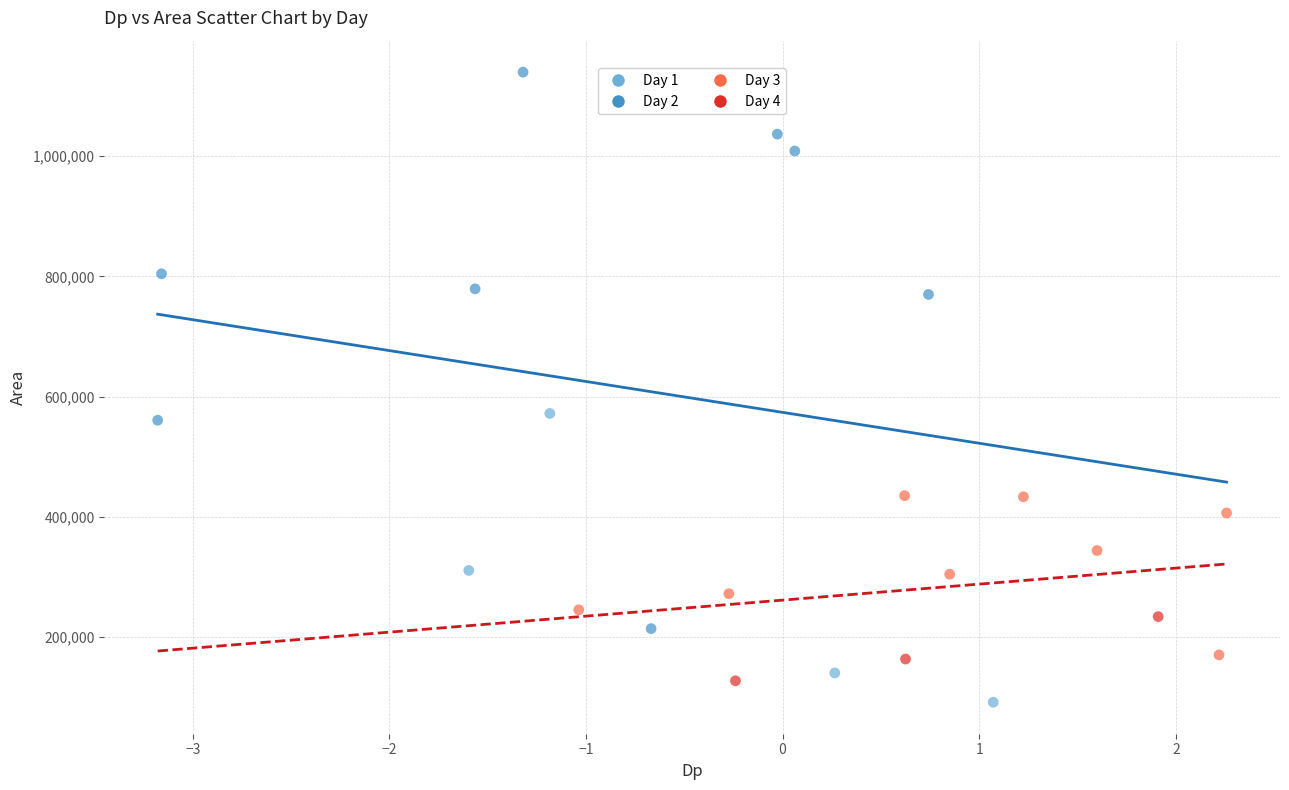

Which series reaches the minimum Y coordinate?

Day 1